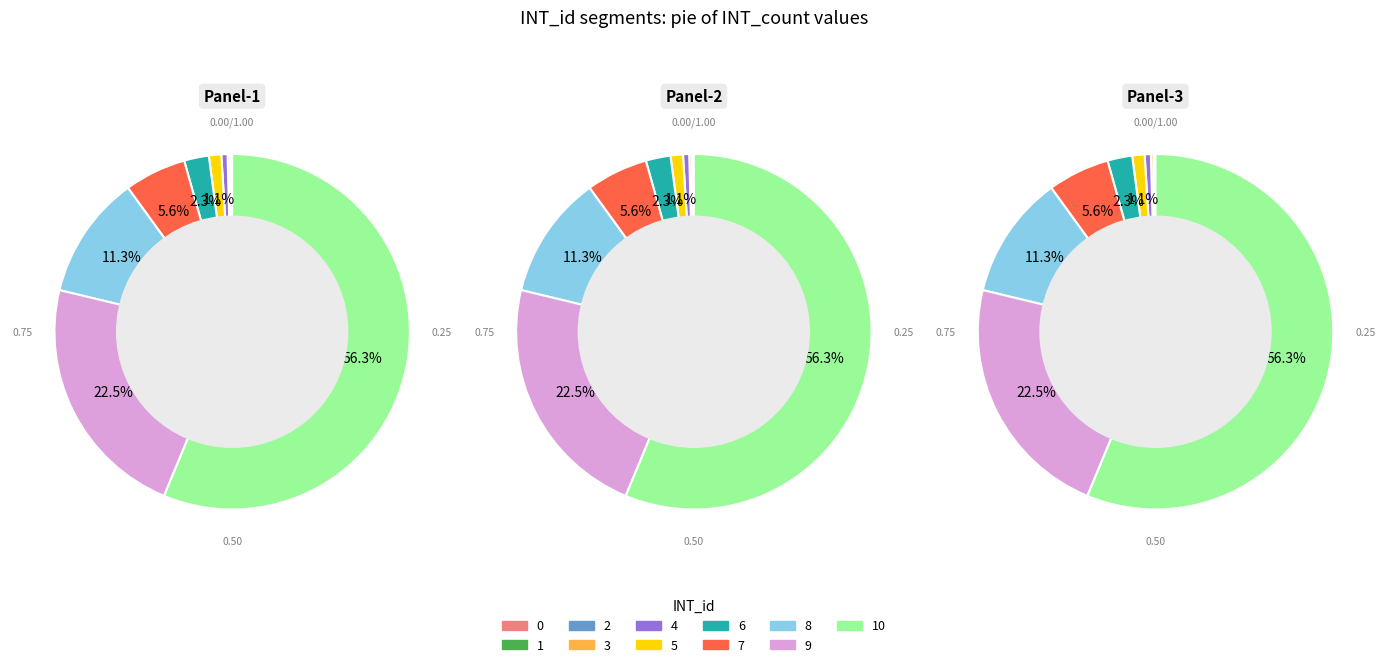

Which has a higher value, 9 or 6?

9